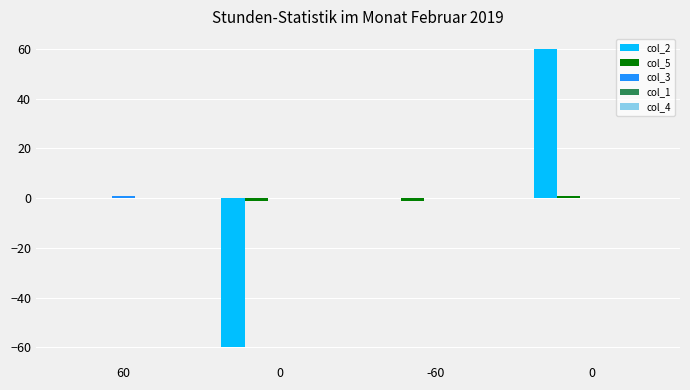

Reading right to left, list all the values displayed in this chart.

col_2: 60	0	-60	0
col_5: 1	-1	-1	0
col_3: 0	0	0	1
col_1: 0	0	0	0
col_4: 0	0	0	0